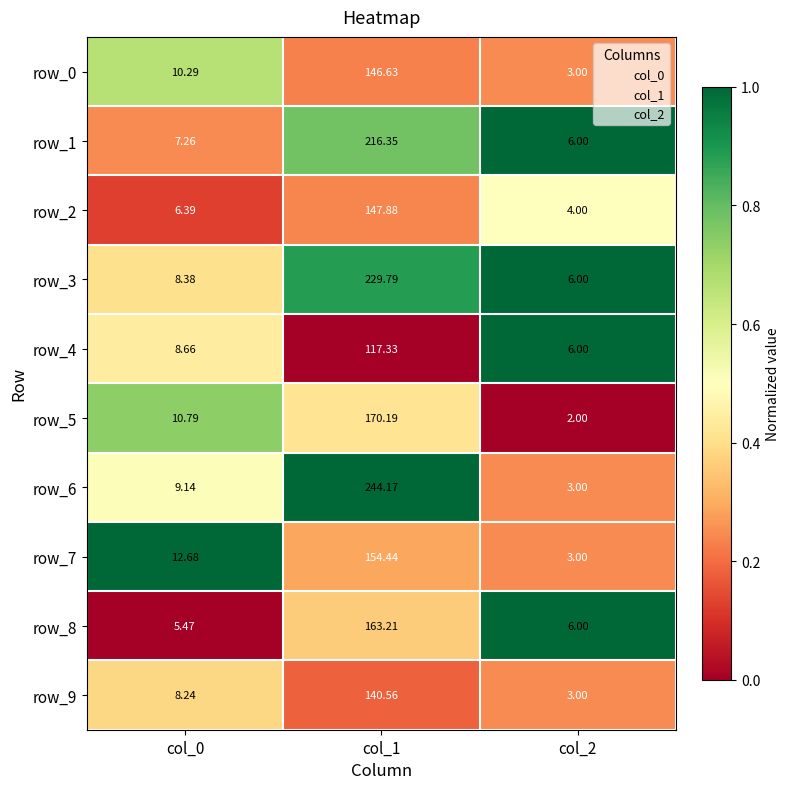

Is the value of row_5 at col_0 greater than the value of row_0 at col_2?

Yes